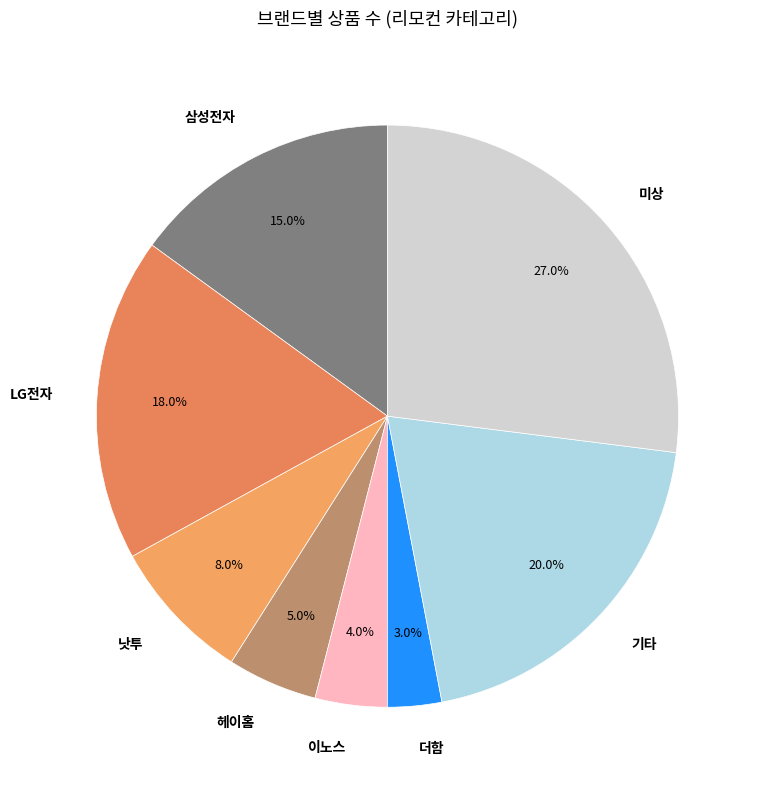

Is there any slice that represents more than half of the pie?

No